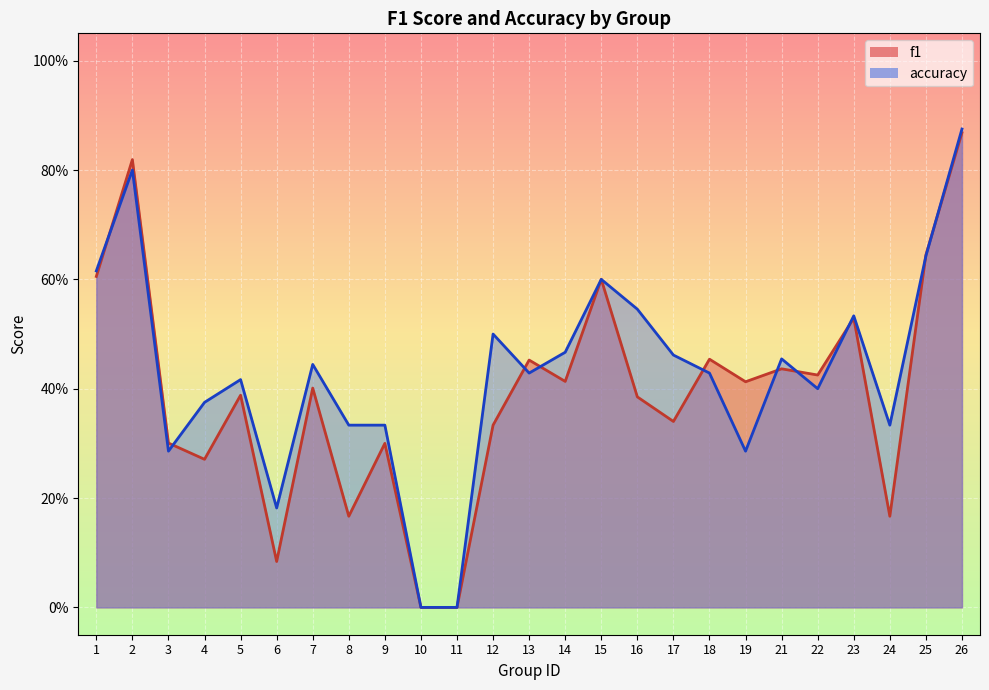

Reading right to left, list all the values displayed in this chart.

f1: 0.9	0.6	0.2	0.5	0.4	0.4	0.4	0.5	0.3	0.4	0.6	0.4	0.5	0.3	0.0	0.0	0.3	0.2	0.4	0.1	0.4	0.3	0.3	0.8	0.6
accuracy: 0.9	0.6	0.3	0.5	0.4	0.5	0.3	0.4	0.5	0.5	0.6	0.5	0.4	0.5	0.0	0.0	0.3	0.3	0.4	0.2	0.4	0.4	0.3	0.8	0.6